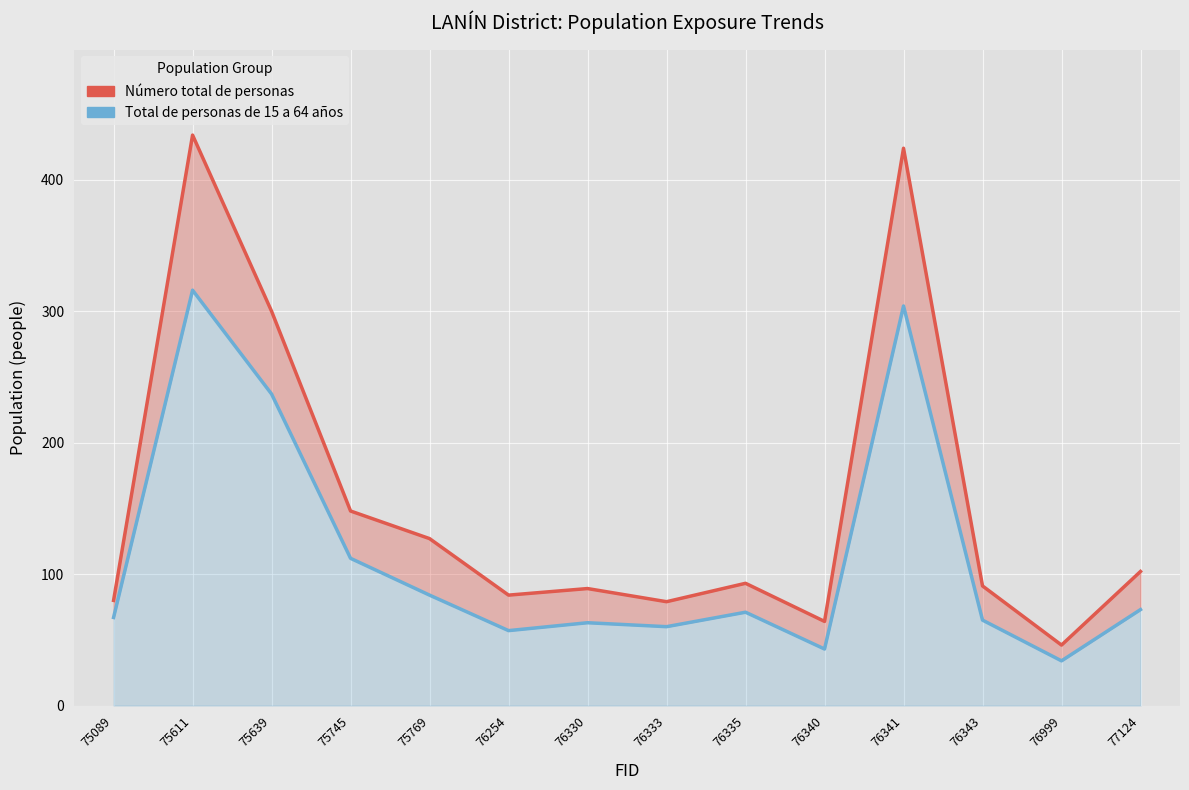

What is the value of the Número total de personas point at the 8th from the left?

79